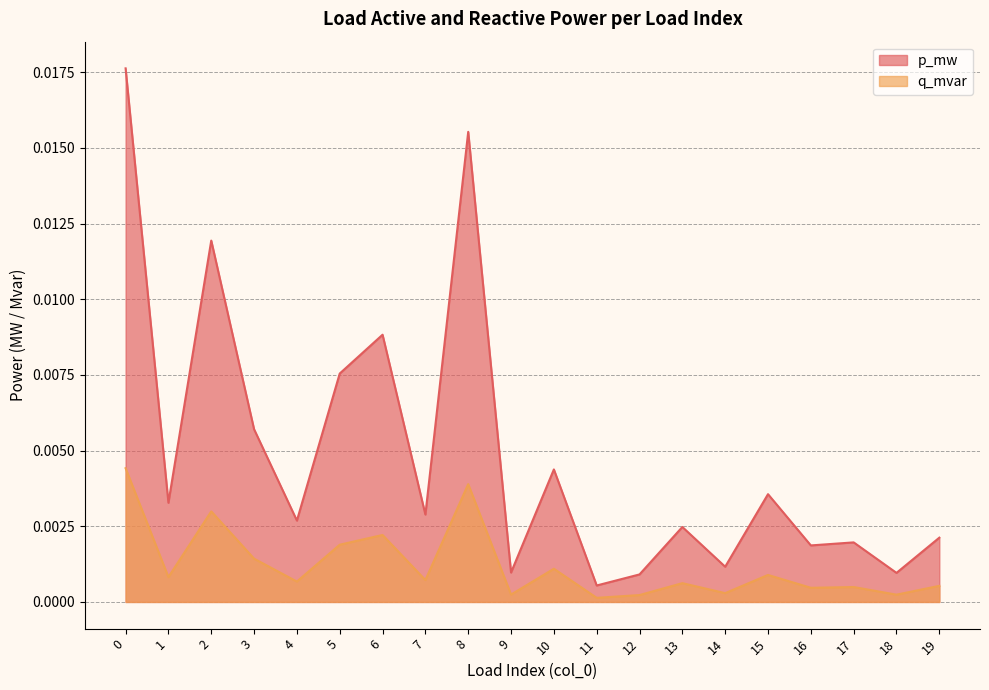

True or false: p_mw and q_mvar cross at least once.

False